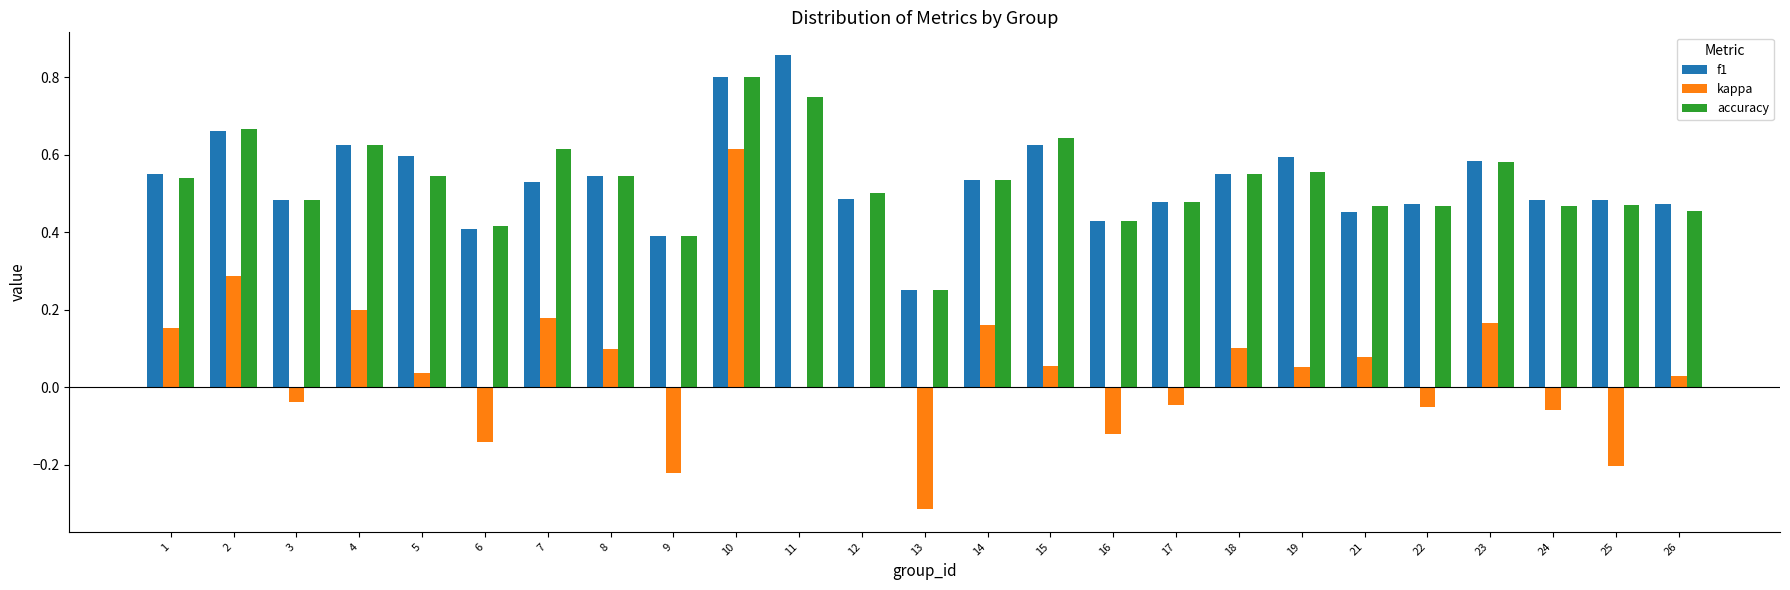

Is the value of f1 at 21 greater than the value of kappa at 9?

Yes